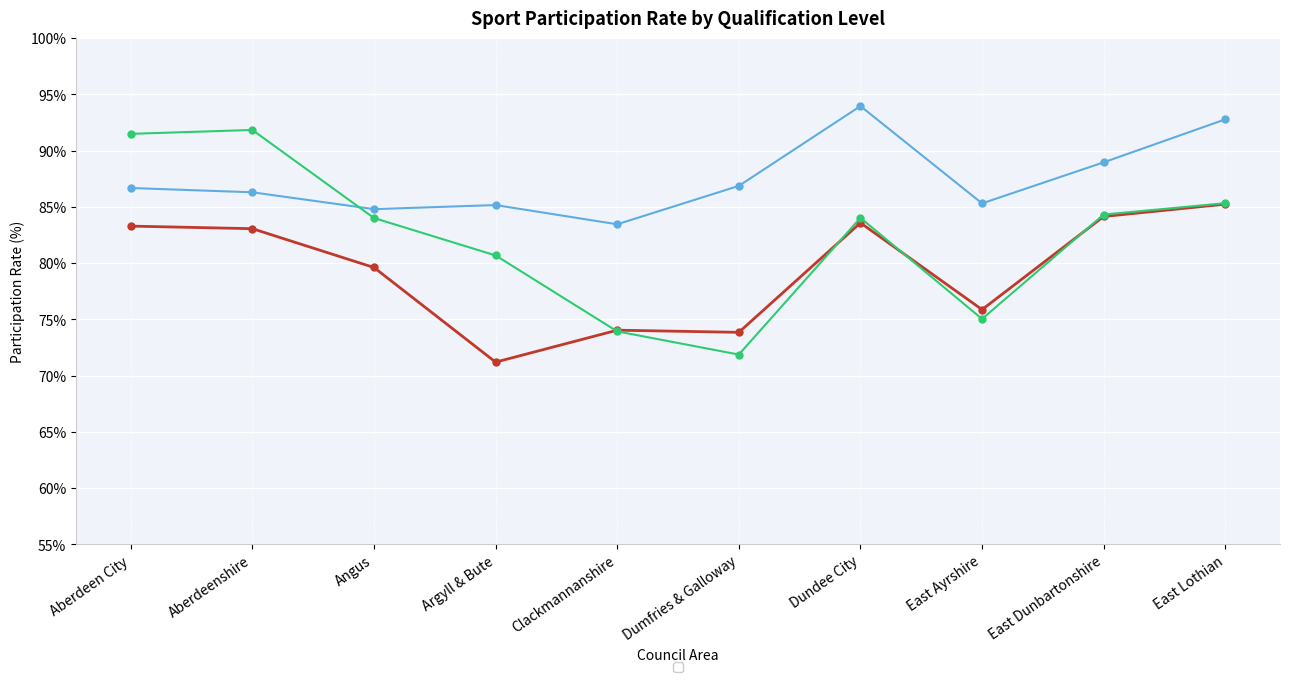

Which category has the highest value in the _O_StandHigherAlevelorequivalent series?

Aberdeenshire